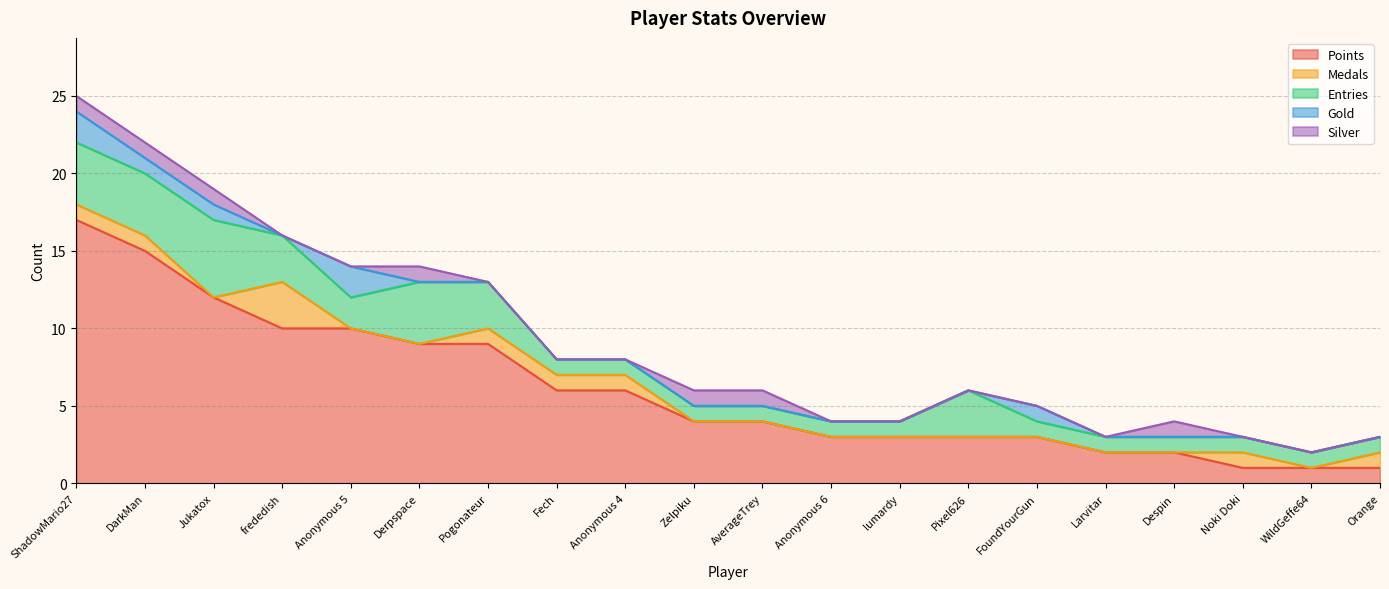

What is the total value across all series at Zelpiku?

6